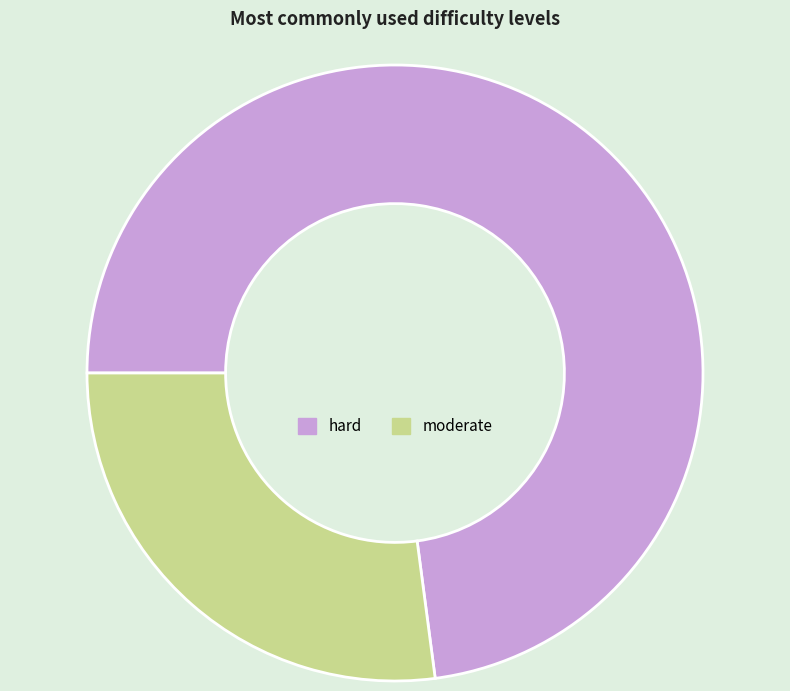

Is it true that hard is 73% of the pie?

True